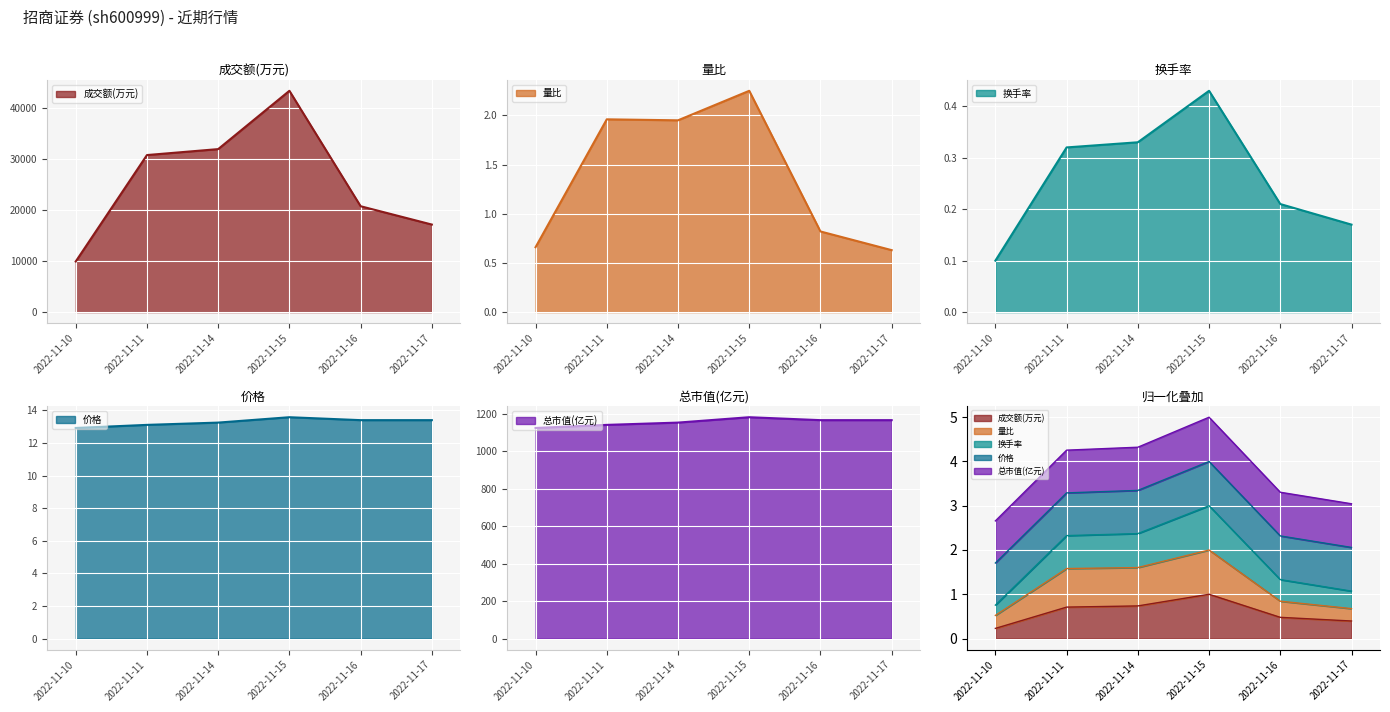

The value of 总市值(亿元) at 2022-11-14 is 350.9. True or false?

False